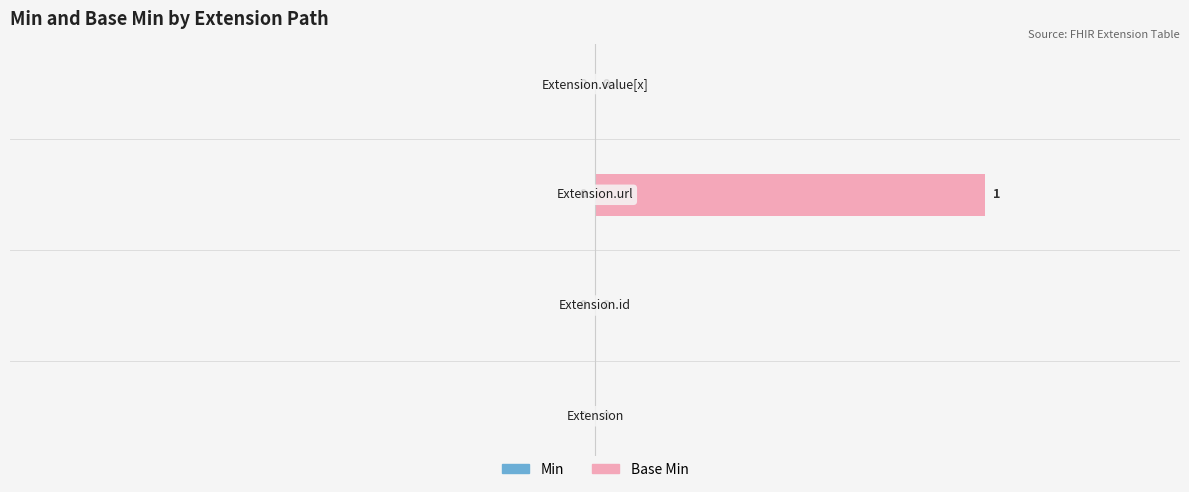

How many values are between 0 and 1?

4